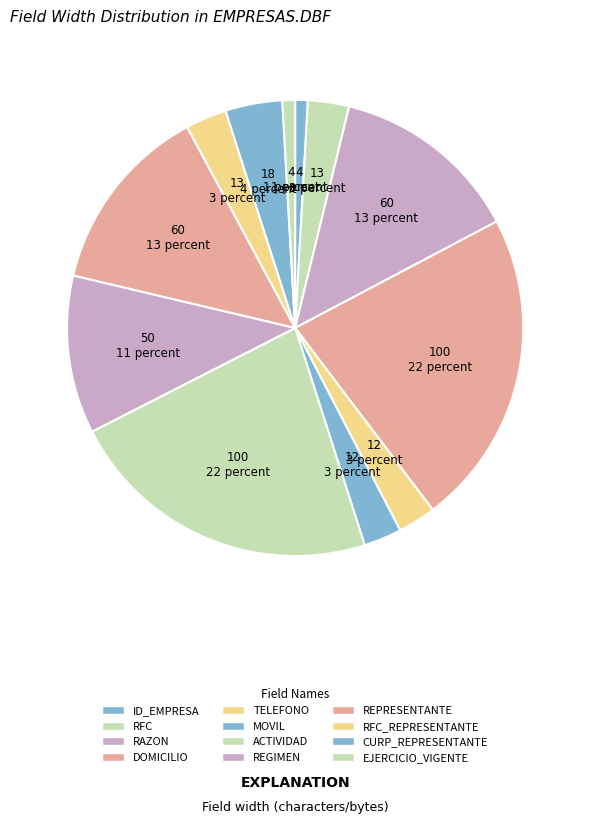

Which slice is the largest?

DOMICILIO